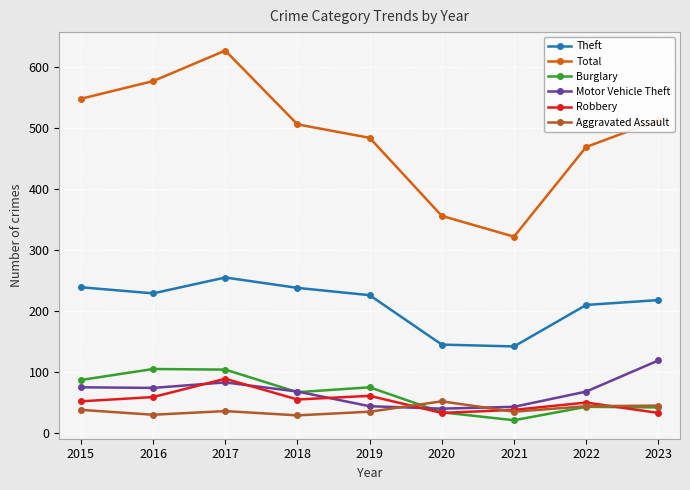

What is the value of the Robbery point at the 5th from the left?

61